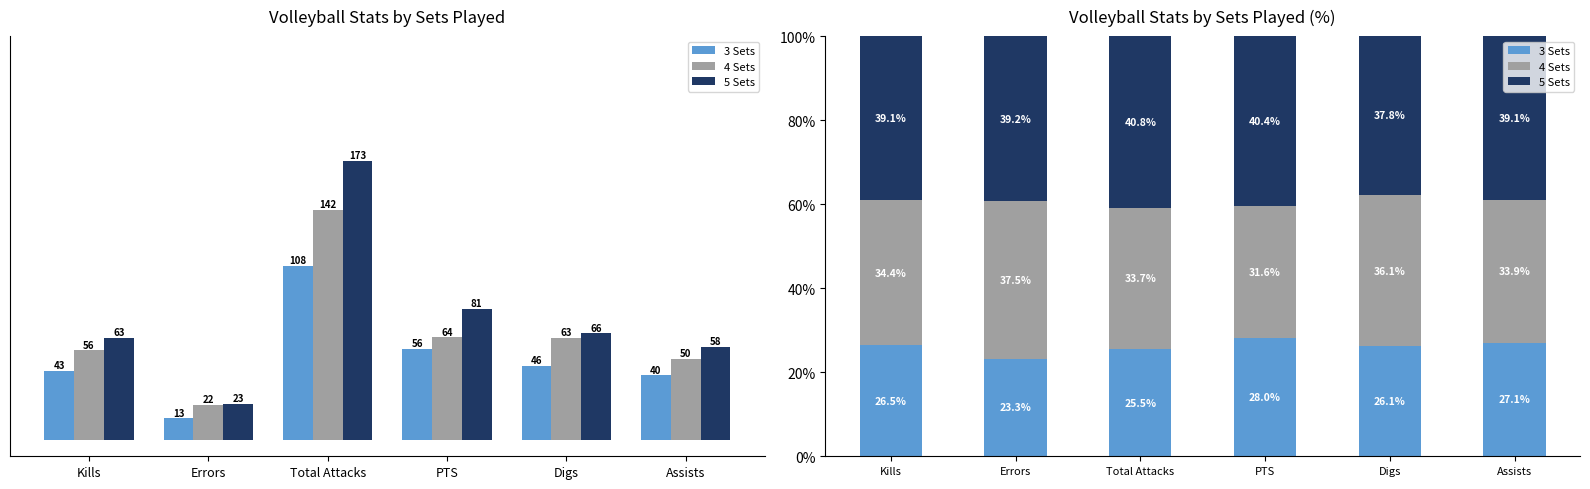

How many values in the 5 Sets series are below 39?

1